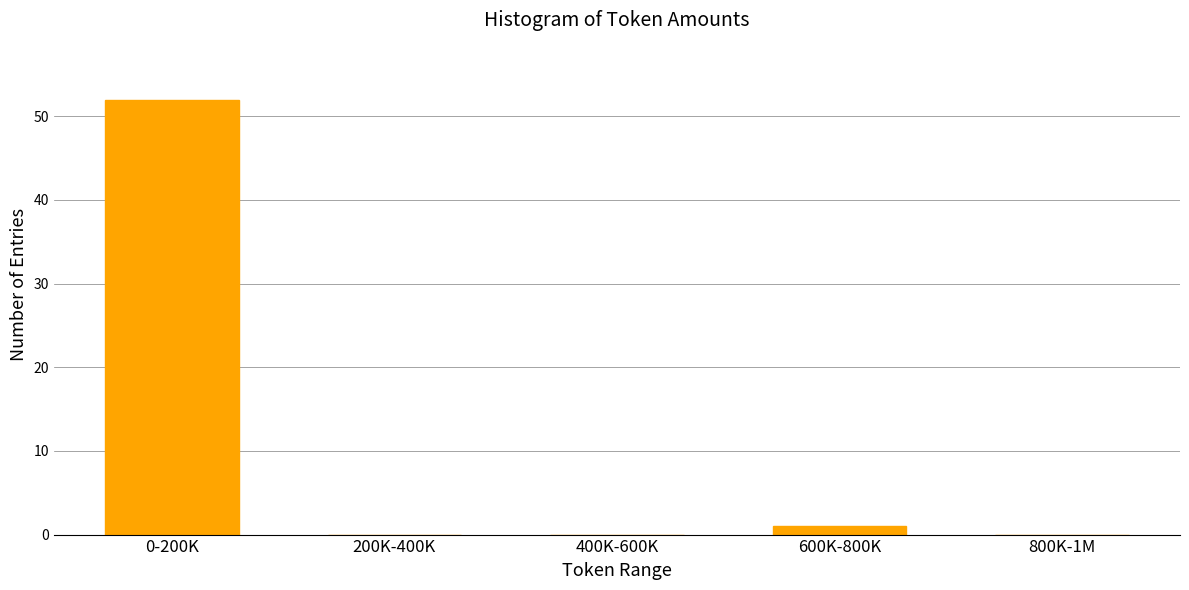

Reading right to left, what are all the values shown in this chart?

800K-1M=0	600K-800K=1	400K-600K=0	200K-400K=0	0-200K=52